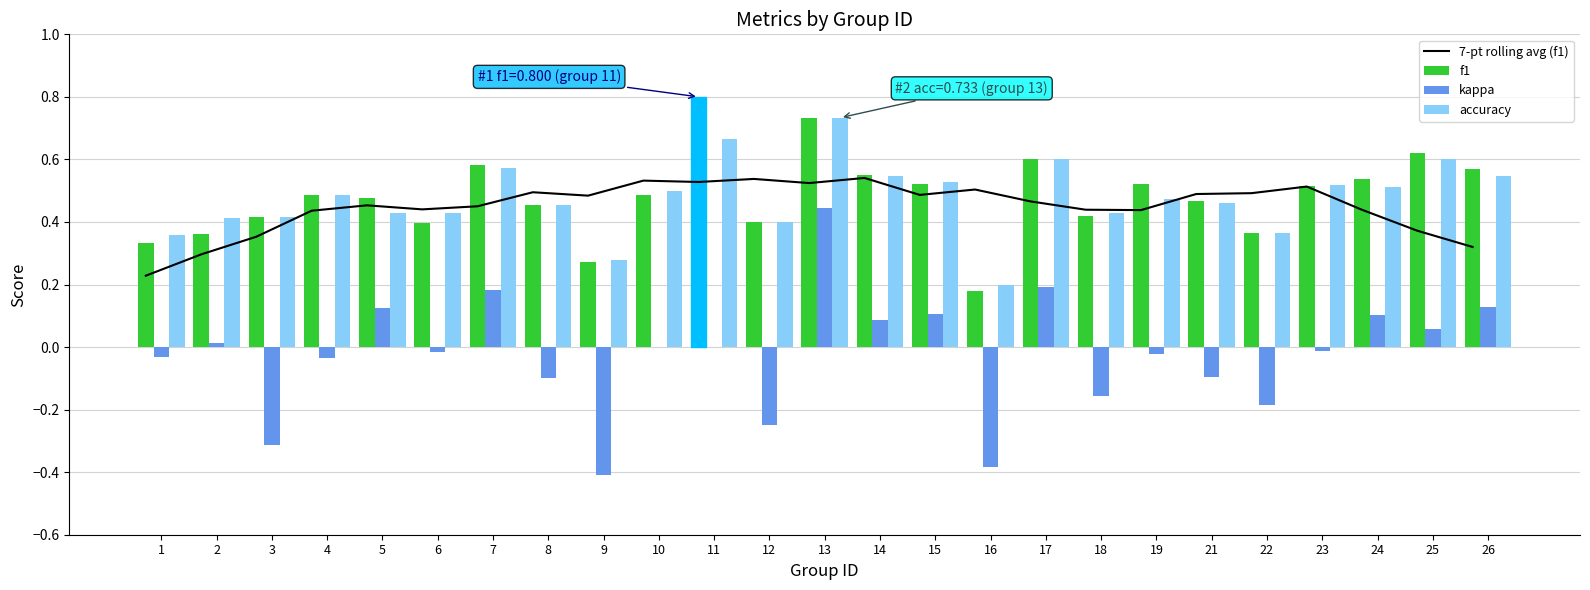

What is the spread (max minus min) of values at 19?

0.5